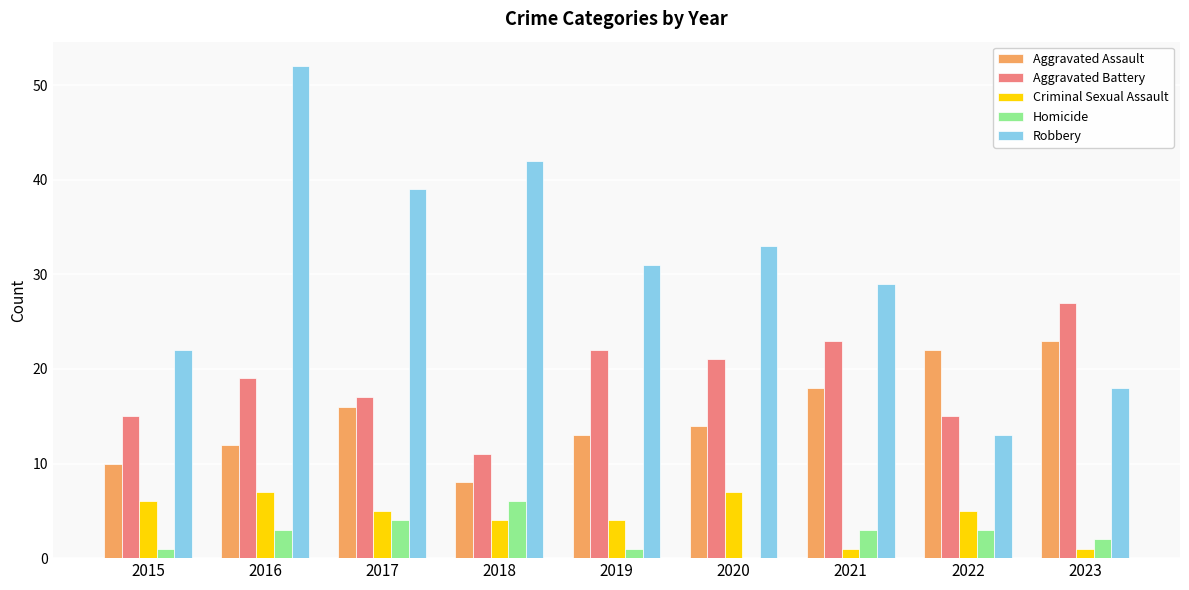

How many groups of bars are there?

9